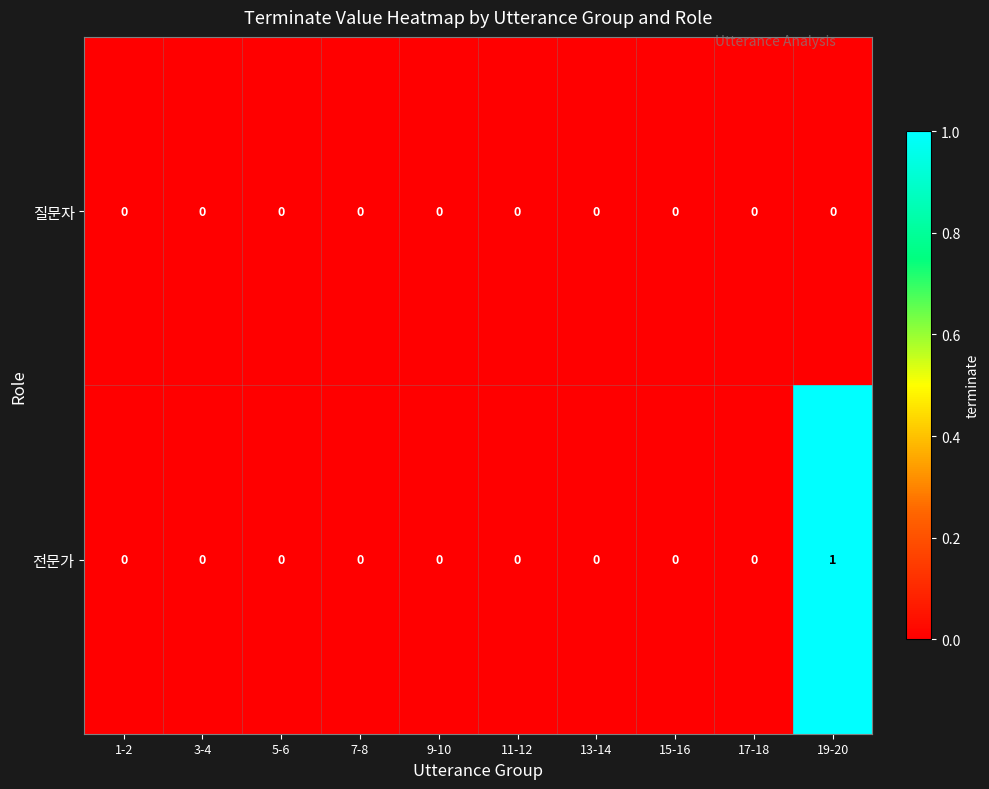

Which series has the largest total across all categories?

전문가